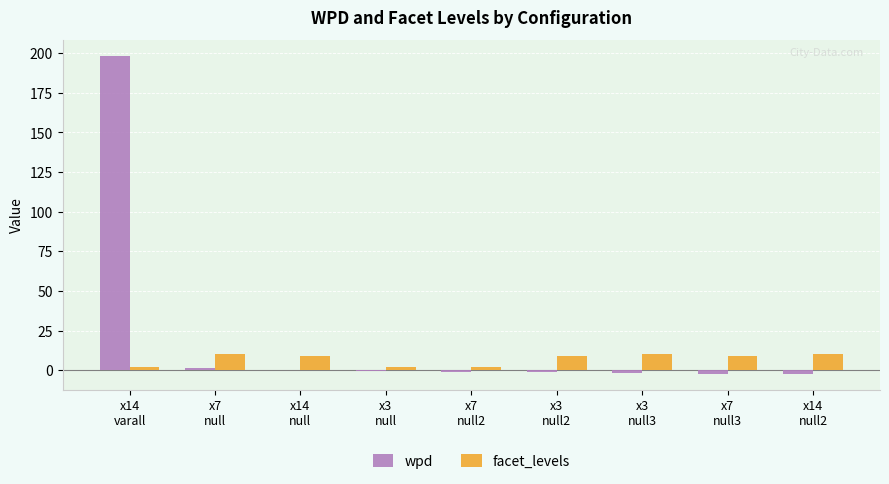

Which series has the largest total across all categories?

wpd